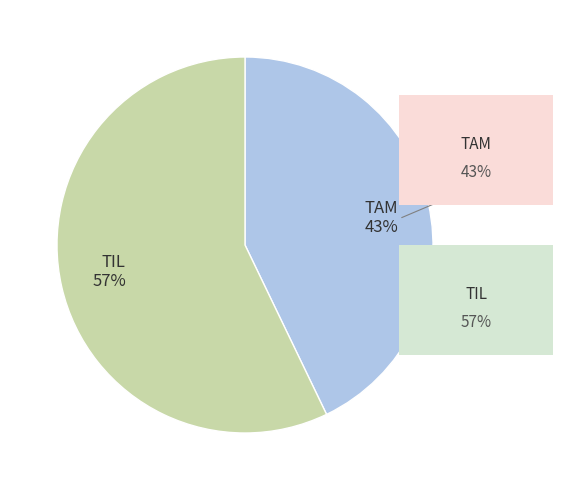

Which slice is the largest?

TIL